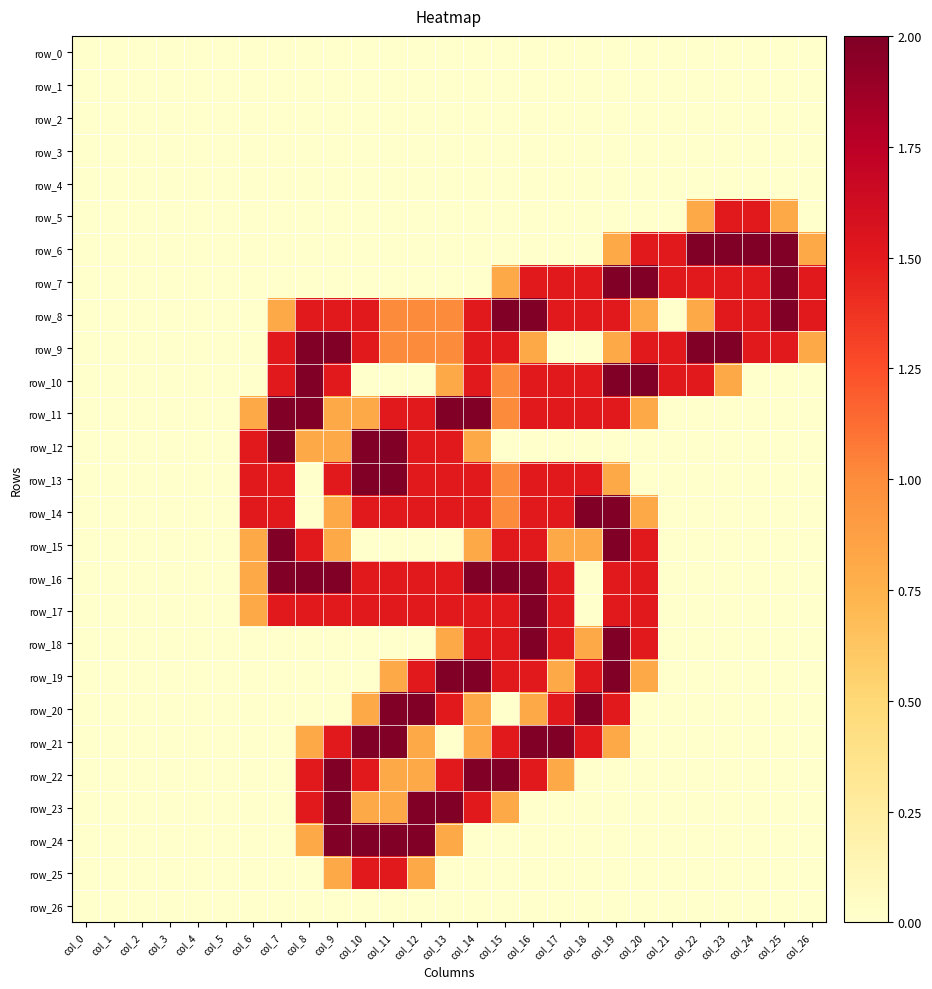

Which series has the largest range (max minus min)?

row_6